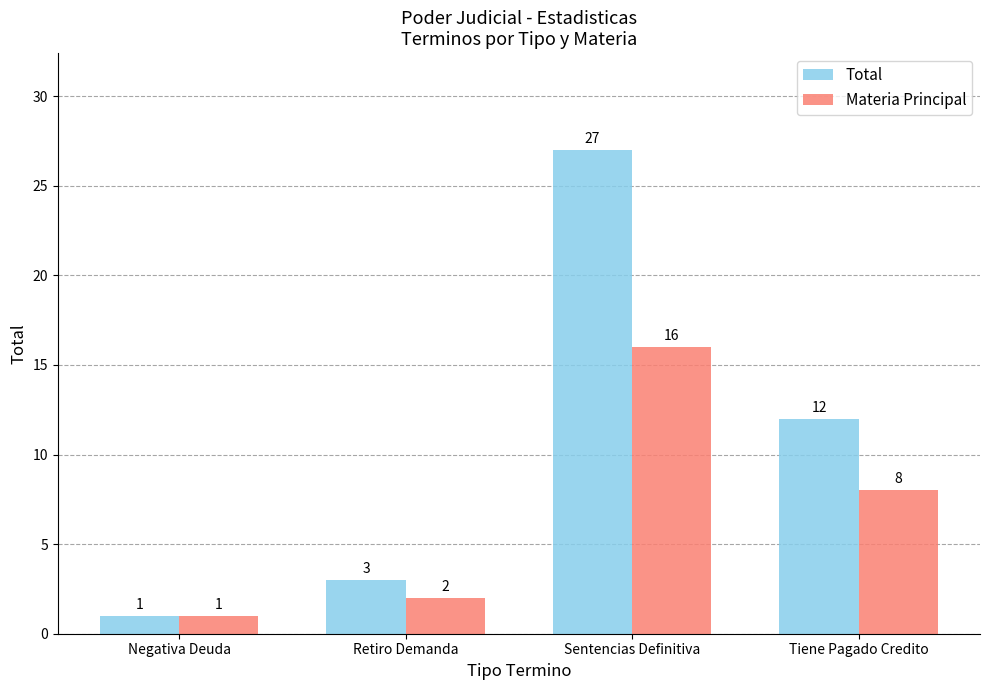

Reading left to right, what are all the values shown in this chart?

Total: Negativa Deuda=1	Retiro Demanda=3	Sentencias Definitiva=27	Tiene Pagado Credito=12
Materia Principal: Negativa Deuda=1	Retiro Demanda=2	Sentencias Definitiva=16	Tiene Pagado Credito=8